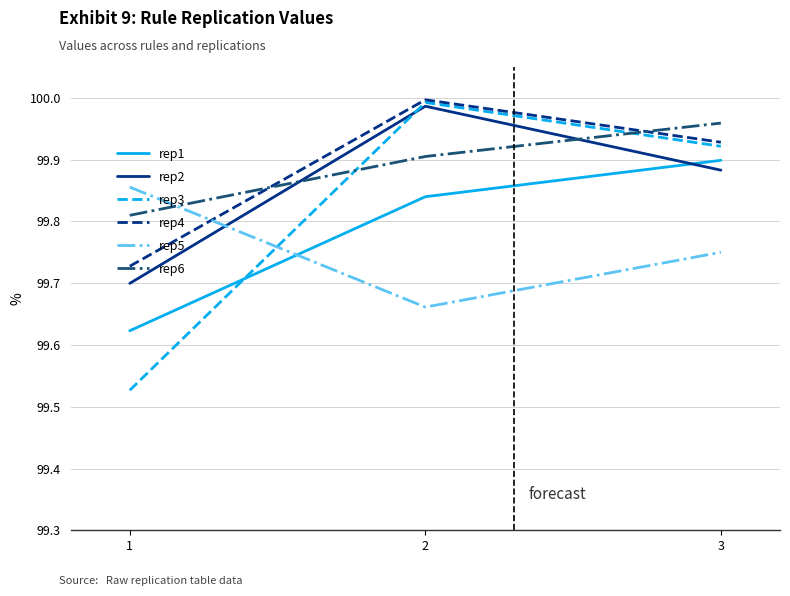

What is the sum of the rep5 values at 3 and 2?

199.4